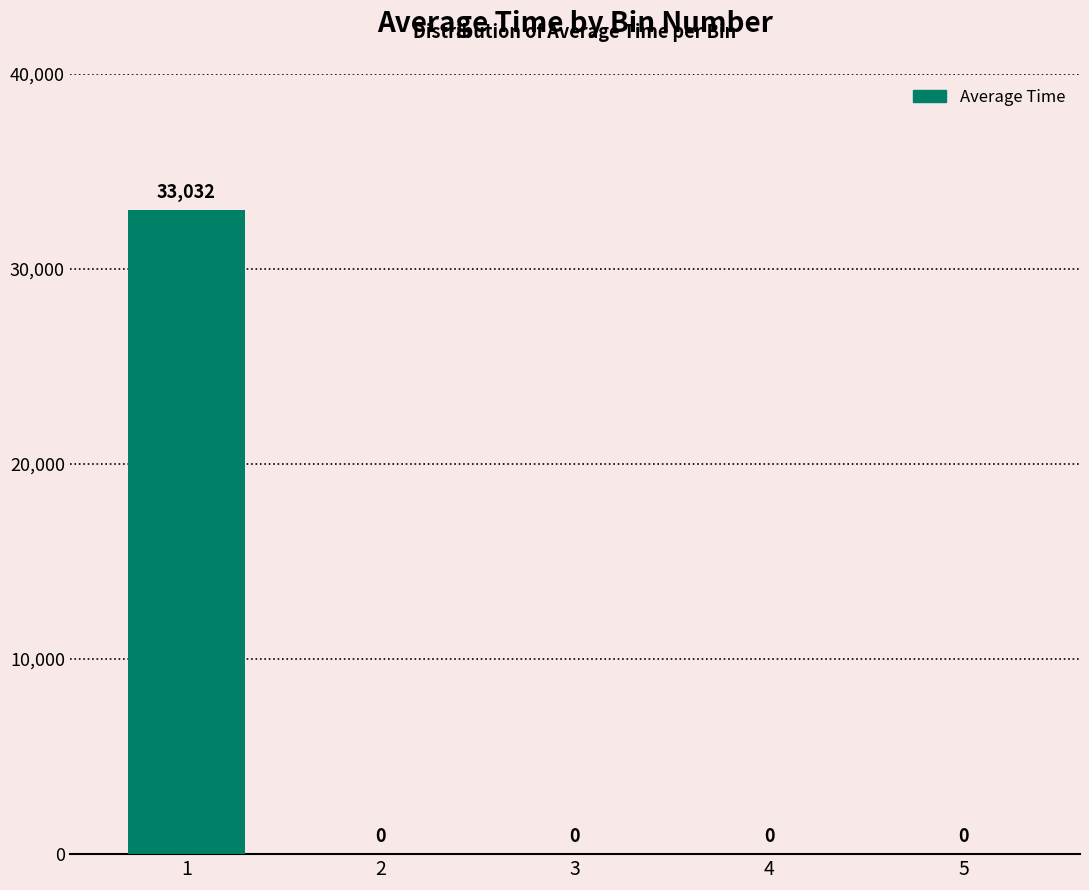

The chart shows a value of -14878.4 at 2. True or false?

False